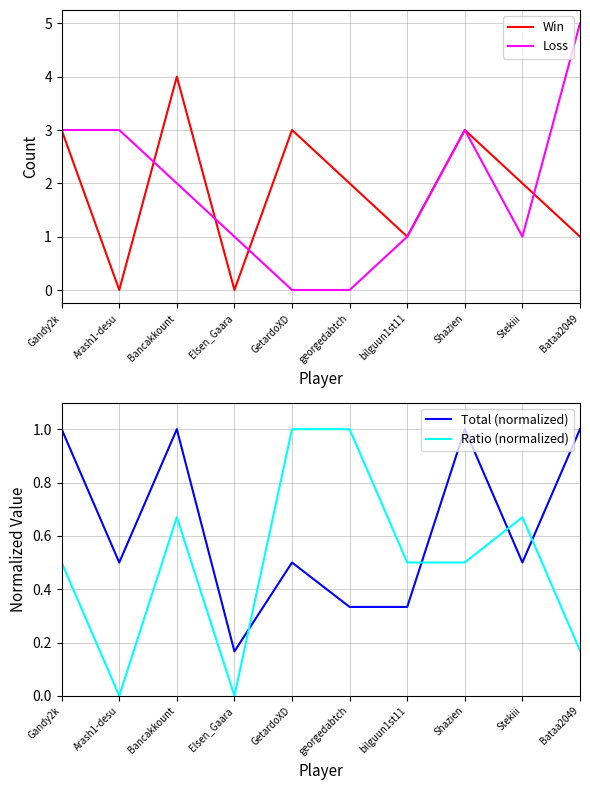

Reading right to left, list all the values displayed in this chart.

Win: Bataa2049=1.0	Stekiii=2.0	Shazien=3.0	bilguun1st11=1.0	georgedabtch=2.0	GetardoXD=3.0	Elsen_Gaara=0.0	Bancakkount=4.0	Arash1-desu=0.0	Gandy2k=3.0
Loss: Bataa2049=5.0	Stekiii=1.0	Shazien=3.0	bilguun1st11=1.0	georgedabtch=0.0	GetardoXD=0.0	Elsen_Gaara=1.0	Bancakkount=2.0	Arash1-desu=3.0	Gandy2k=3.0
Total (normalized): Bataa2049=1.0	Stekiii=0.5	Shazien=1.0	bilguun1st11=0.3	georgedabtch=0.3	GetardoXD=0.5	Elsen_Gaara=0.2	Bancakkount=1.0	Arash1-desu=0.5	Gandy2k=1.0
Ratio (normalized): Bataa2049=0.2	Stekiii=0.7	Shazien=0.5	bilguun1st11=0.5	georgedabtch=1.0	GetardoXD=1.0	Elsen_Gaara=0.0	Bancakkount=0.7	Arash1-desu=0.0	Gandy2k=0.5